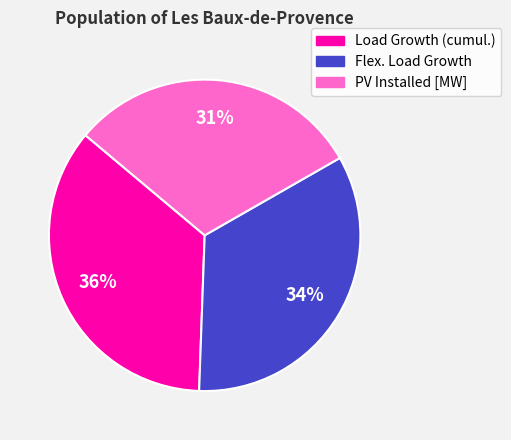

To the nearest percent, what is the combined percentage of PV Installed [MW] and Flex. Load Growth?

64%